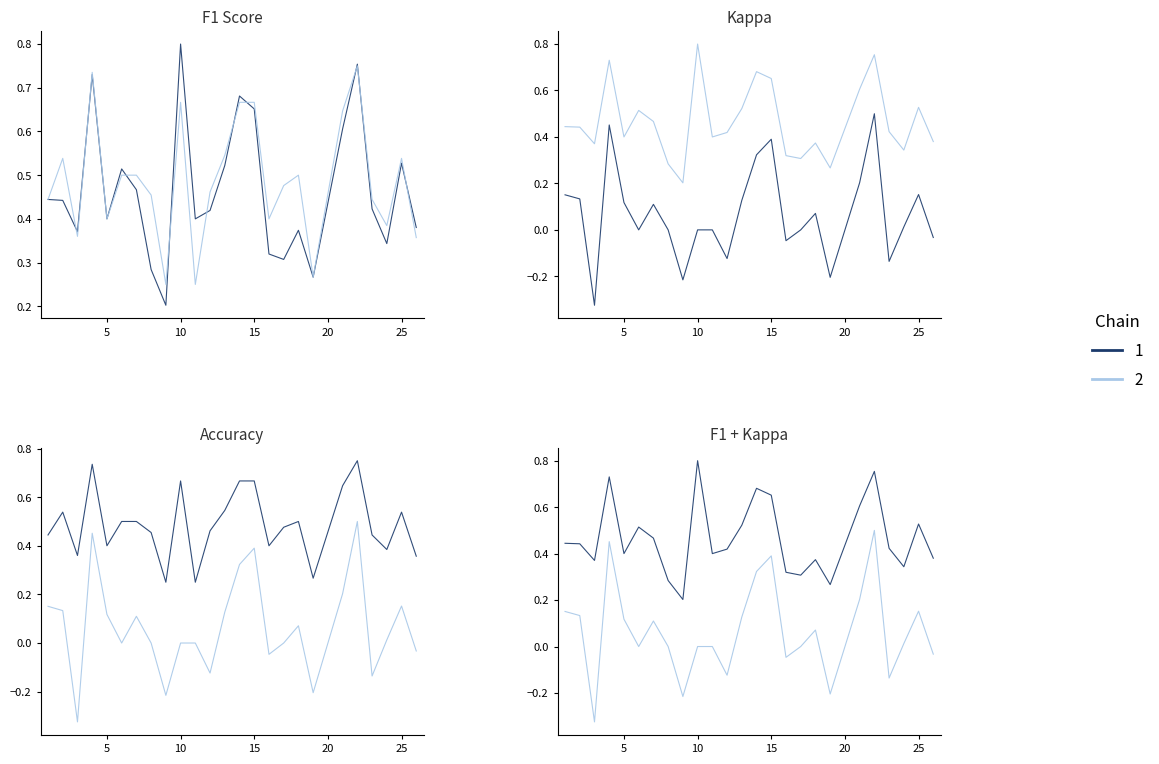

What is the difference between the maximum and minimum values in the accuracy series?

0.5